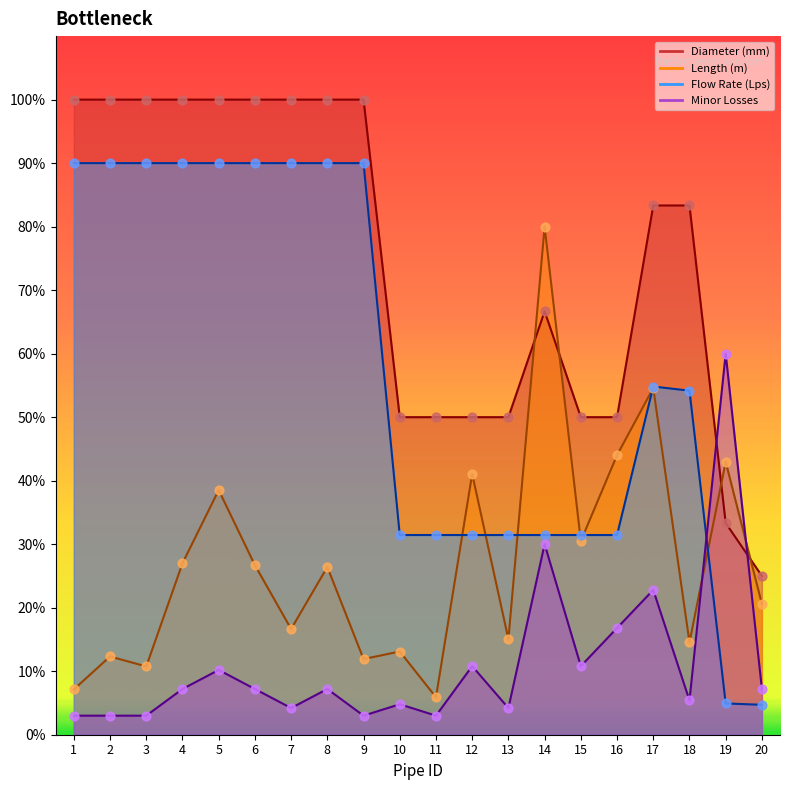

At how many categories does at least one series exceed 14?

20